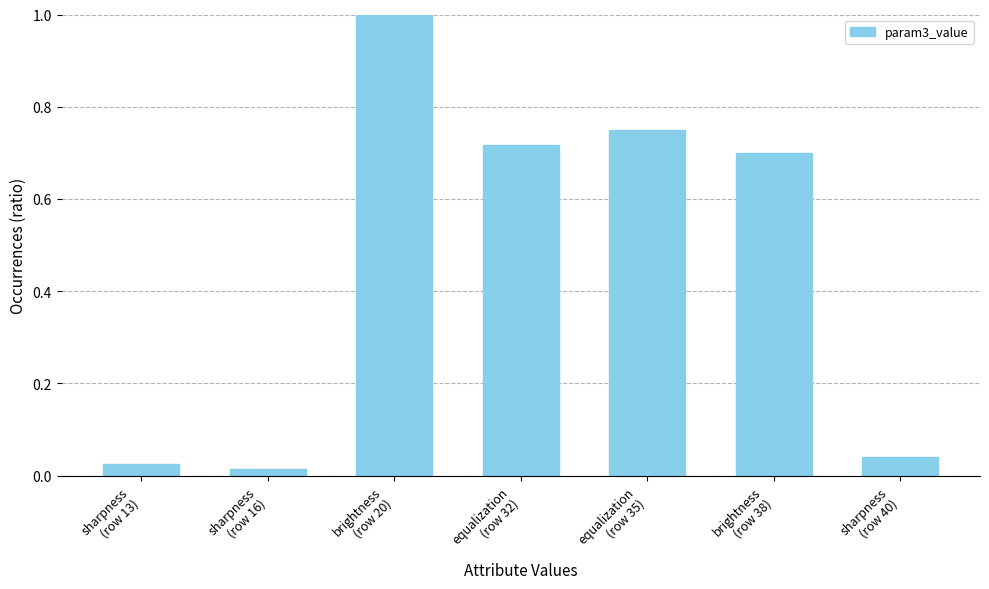

What is the difference between the maximum and second lowest values?

1.0